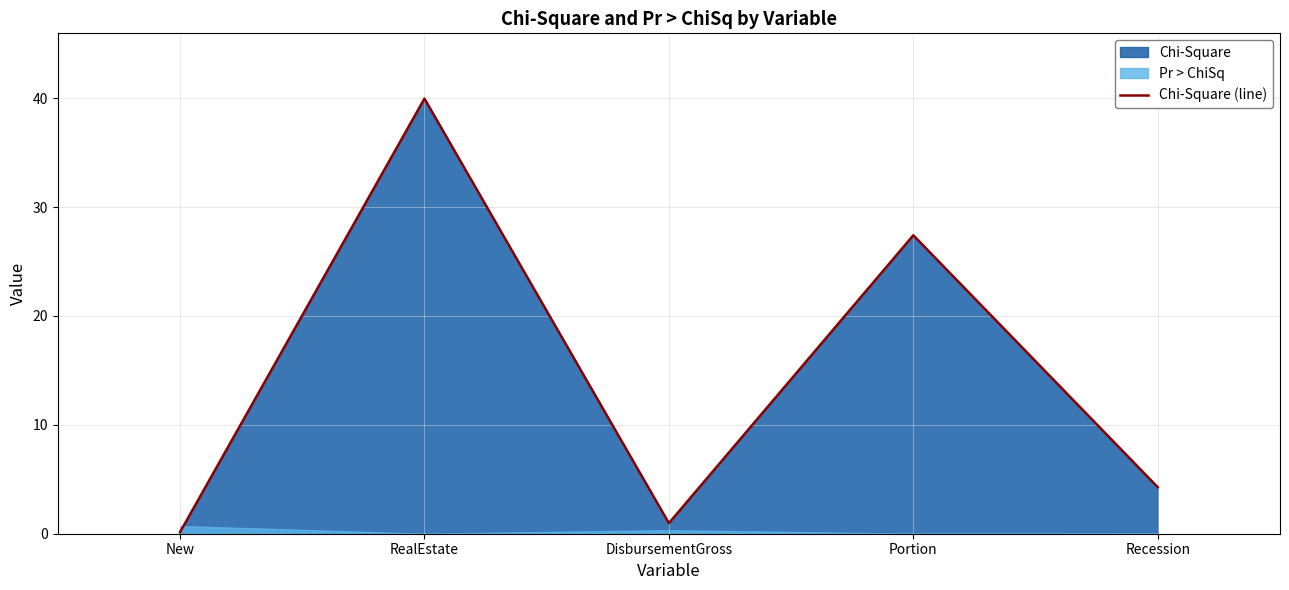

Which has a higher value, New or DisbursementGross?

DisbursementGross